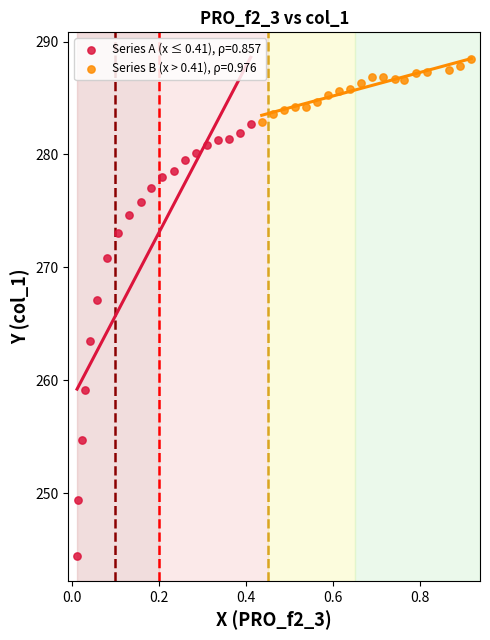

Which series reaches the minimum Y coordinate?

Series A (x ≤ 0.41), ρ=0.857